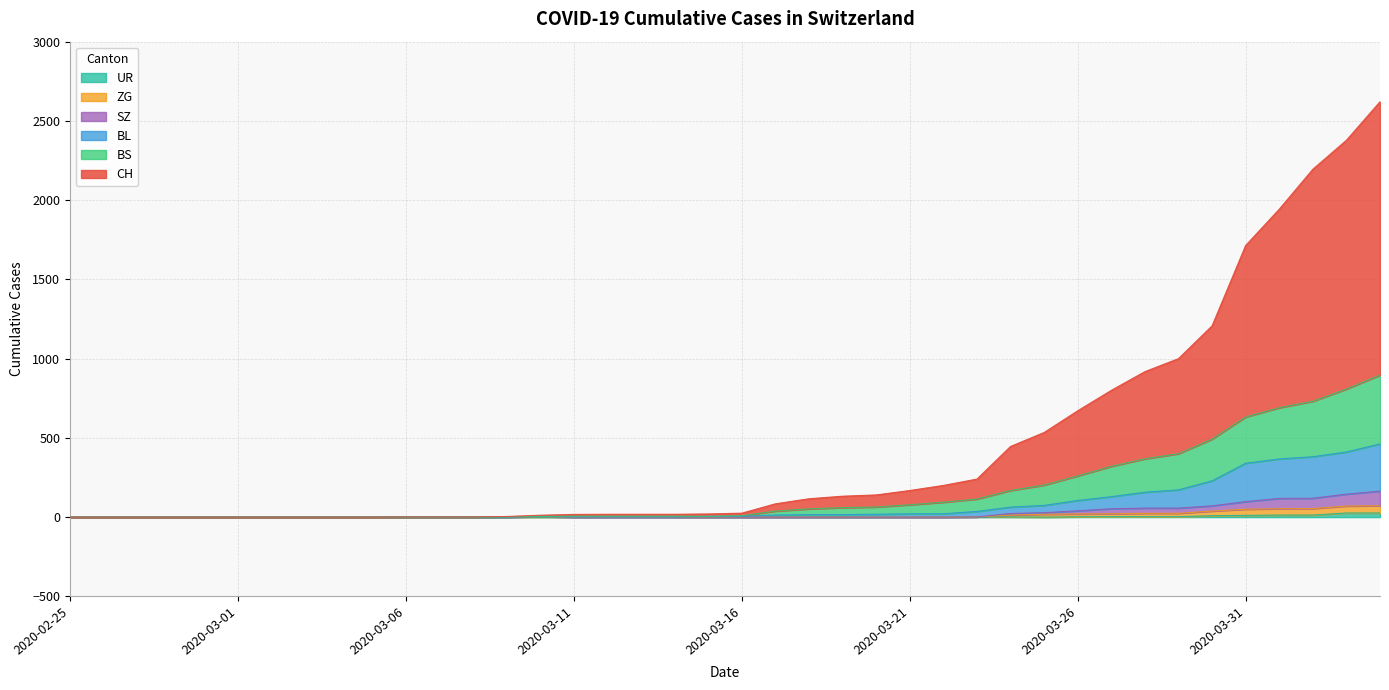

True or false: UR and ZG intersect in this chart.

False